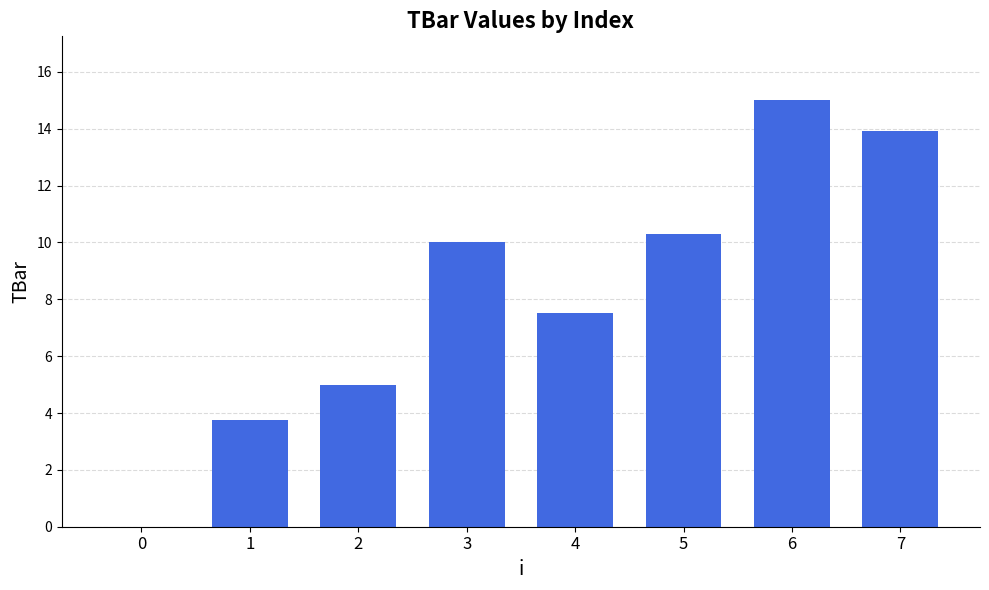

What is the change in value from 3 to 7?

+3.9